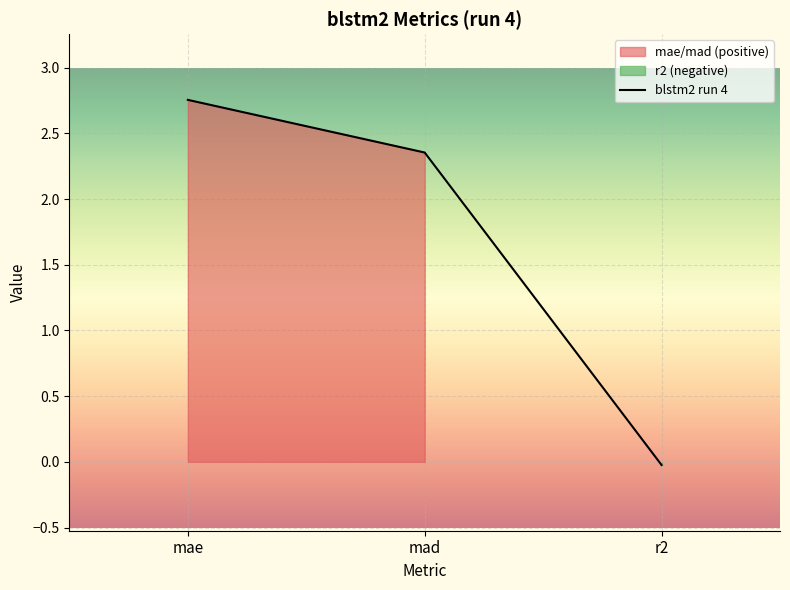

What is the label of the 1st point from the right?

r2